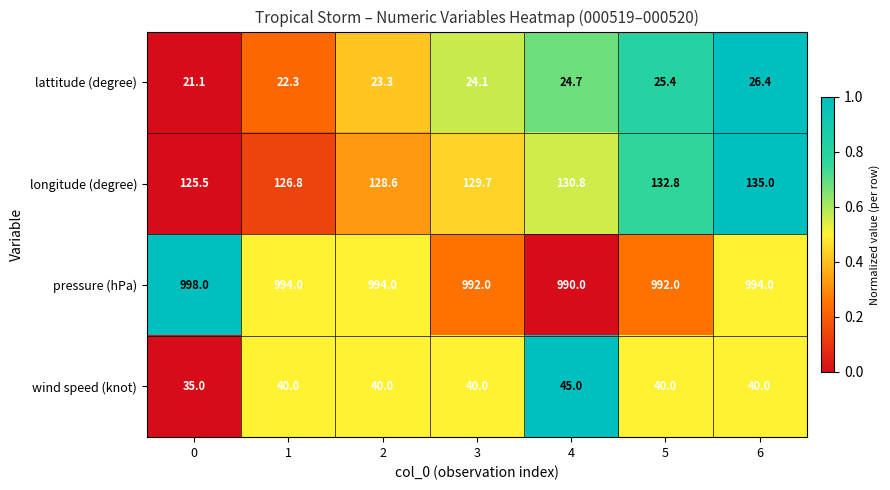

At which category is the sum across all series the highest?

6